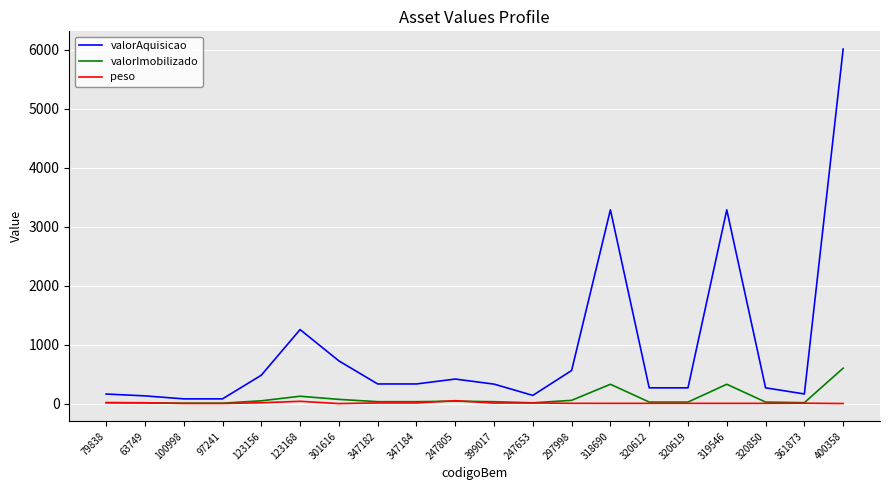

What position from the right is 318690?

7